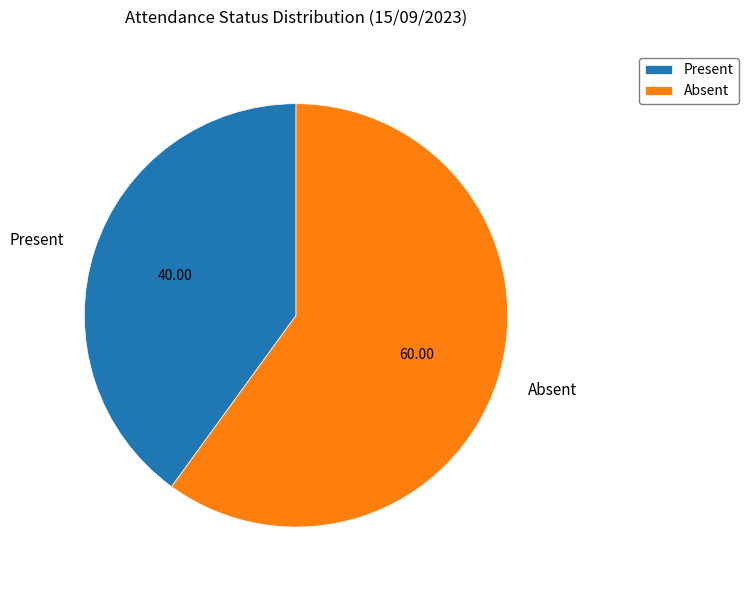

Rank the categories by value from highest to lowest.

Absent, Present